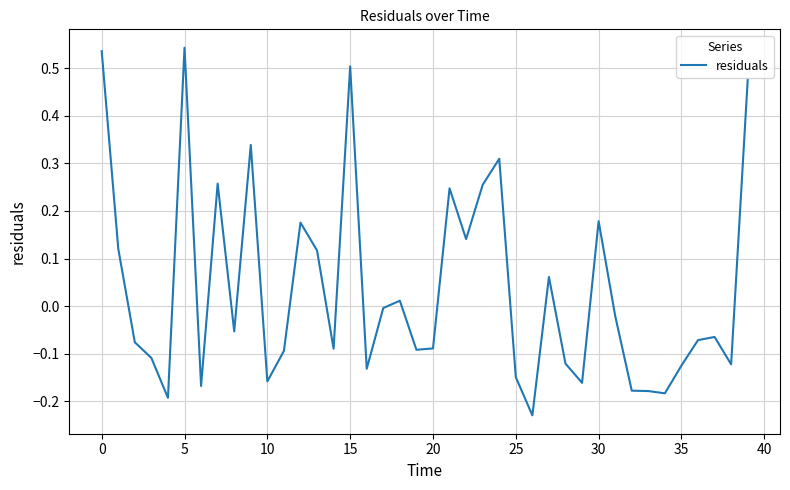

Reading right to left, transcribe all the data shown in this chart.

0.5	-0.1	-0.1	-0.1	-0.1	-0.2	-0.2	-0.2	-0.0	0.2	-0.2	-0.1	0.1	-0.2	-0.1	0.3	0.3	0.1	0.2	-0.1	-0.1	0.0	-0.0	-0.1	0.5	-0.1	0.1	0.2	-0.1	-0.2	0.3	-0.1	0.3	-0.2	0.5	-0.2	-0.1	-0.1	0.1	0.5